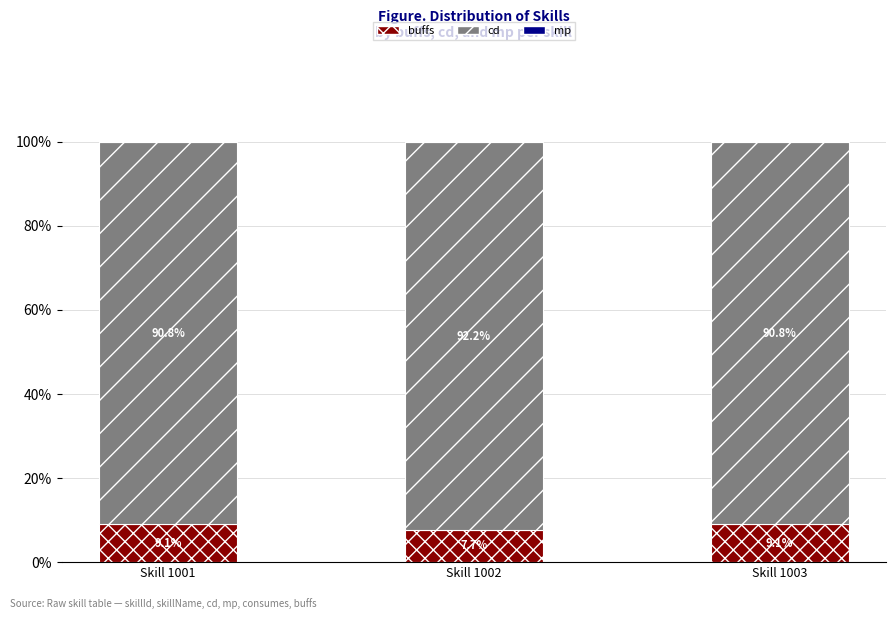

The buffs series shows 2.6 at Skill 1001. True or false?

False